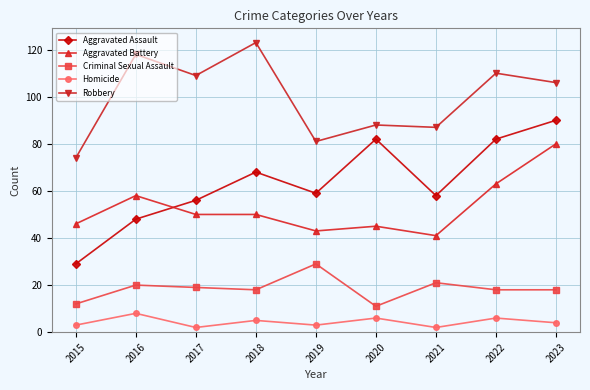

How many distinct data groups are displayed?

5